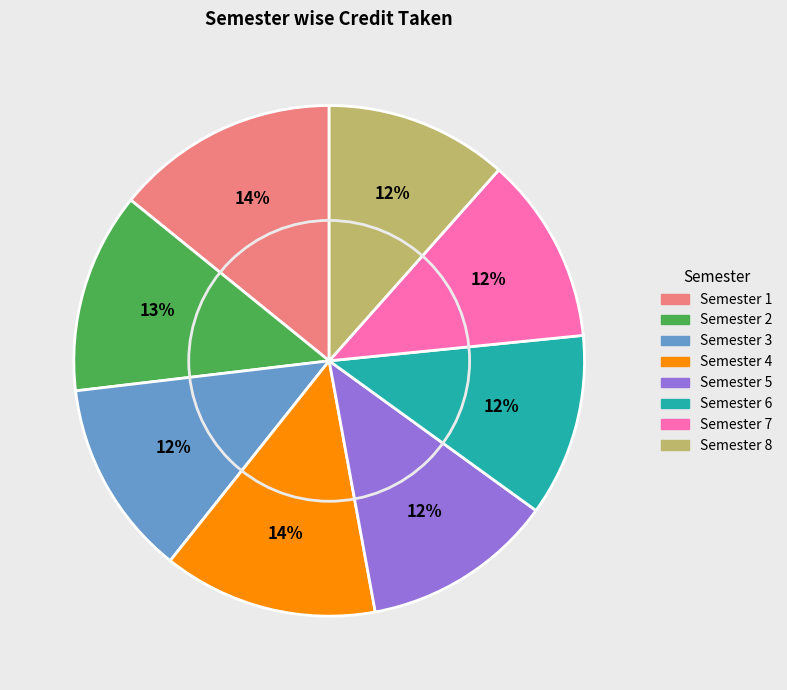

To the nearest percent, what is the average slice percentage?

12%